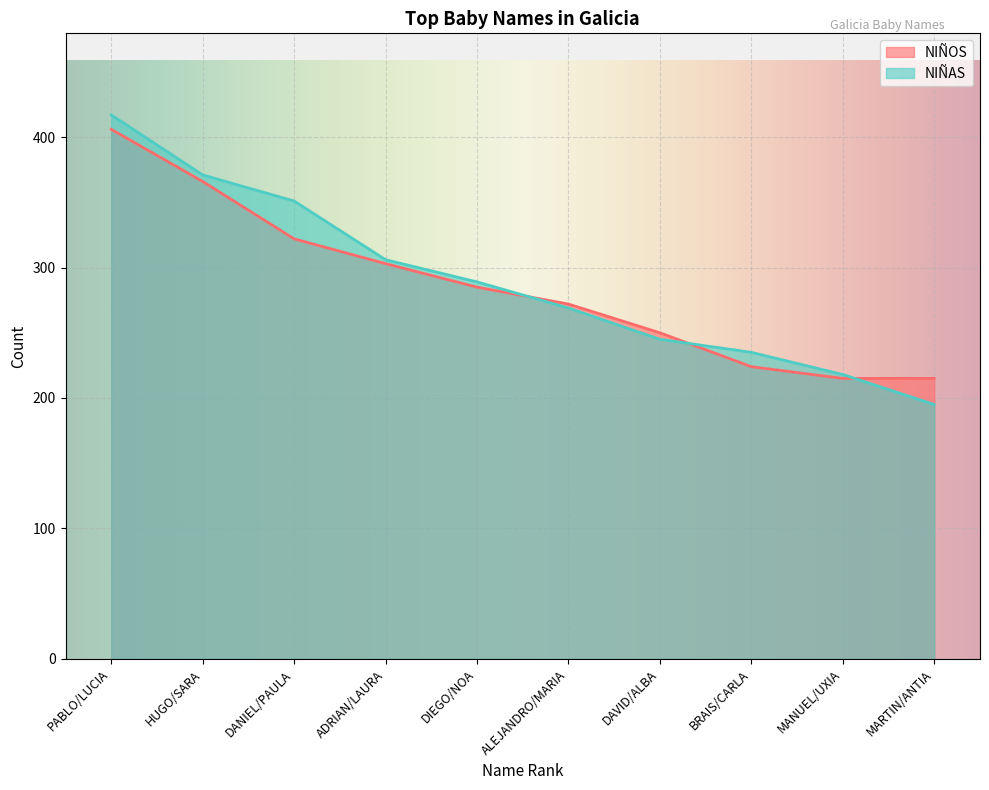

Reading right to left, extract all data points from this chart.

NIÑOS: 215	215	224	250	272	285	303	322	366	406
NIÑAS: 195	218	235	245	269	289	306	351	371	417